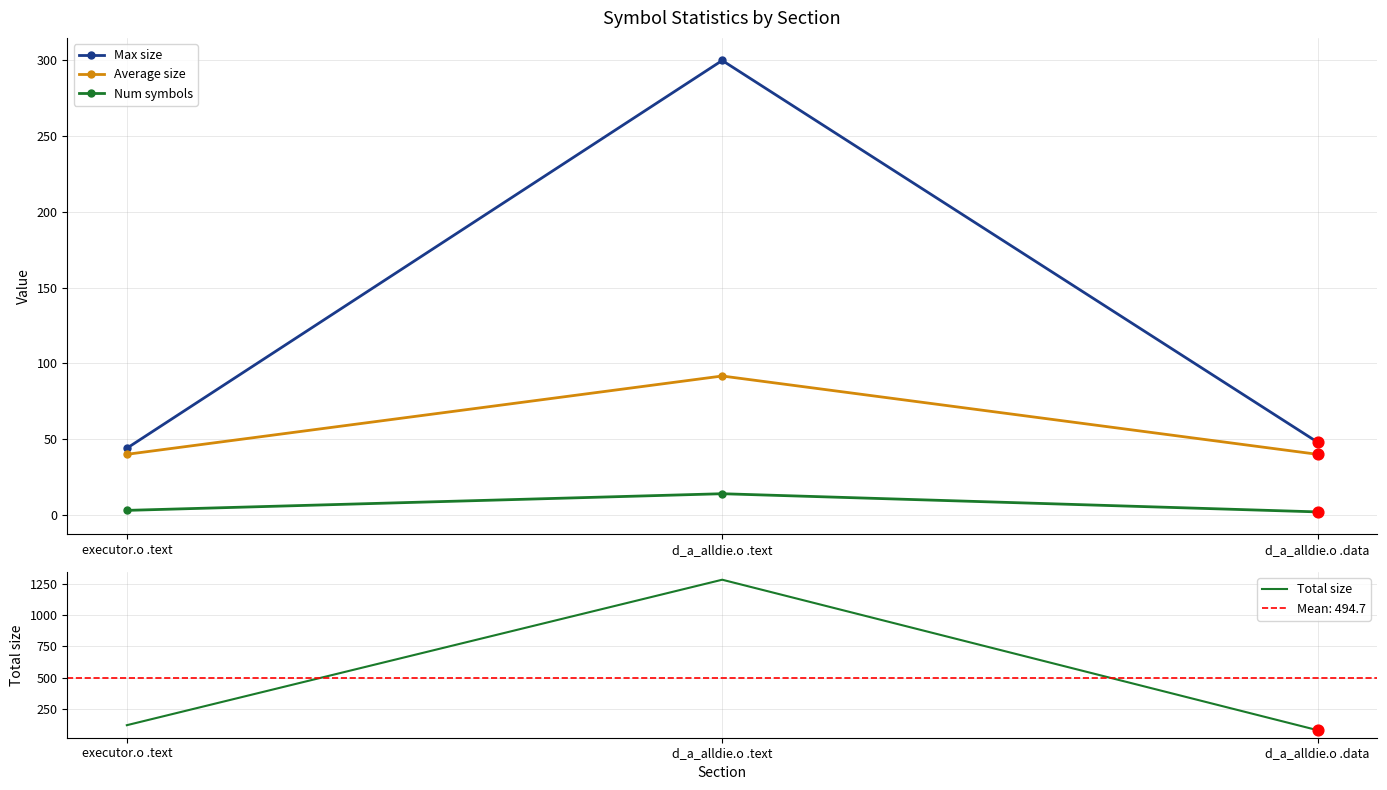

What are all the series names shown in the legend?

Max size, Average size, Num symbols, Total size